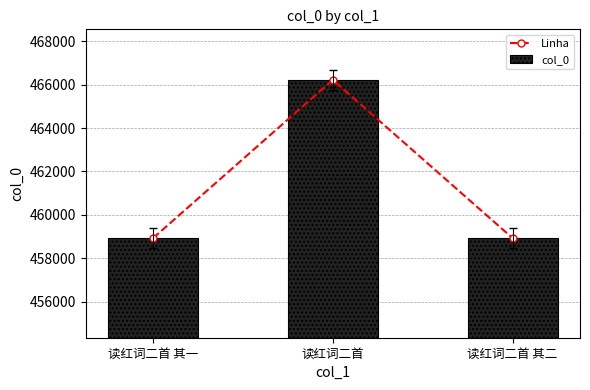

Which series changed the most between 读红词二首 其一 and 读红词二首?

Linha